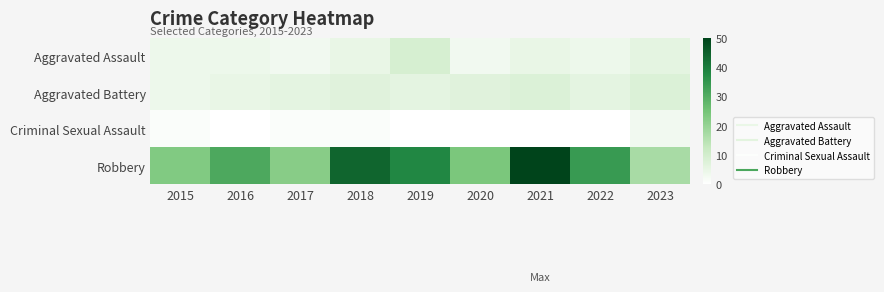

Reading left to right, what are all the values shown in this chart?

Aggravated Assault: 2015=4	2016=4	2017=3	2018=5	2019=9	2020=3	2021=5	2022=4	2023=6
Aggravated Battery: 2015=4	2016=5	2017=6	2018=7	2019=6	2020=7	2021=8	2022=6	2023=8
Criminal Sexual Assault: 2015=1	2016=0	2017=1	2018=1	2019=0	2020=0	2021=0	2022=0	2023=3
Robbery: 2015=23	2016=31	2017=22	2018=44	2019=38	2020=24	2021=50	2022=34	2023=17